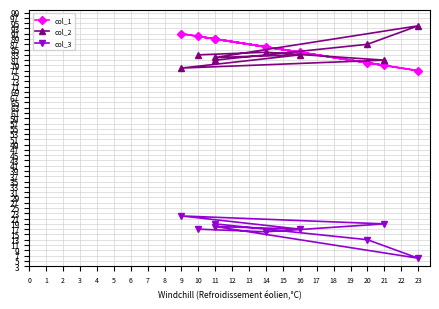

What are all the series names shown in the legend?

col_1, col_2, col_3